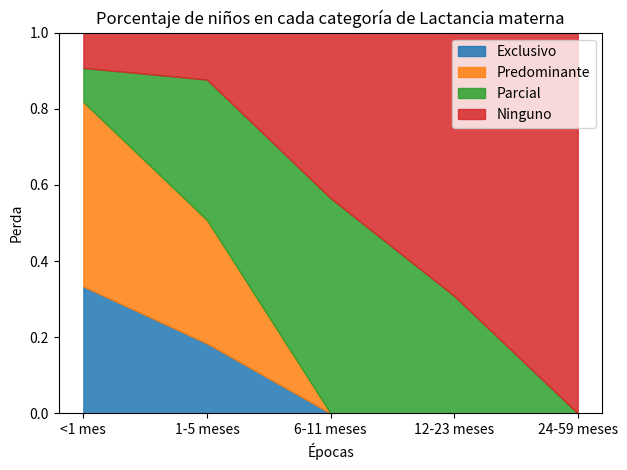

Which category has the lowest value across all series?

6-11 meses